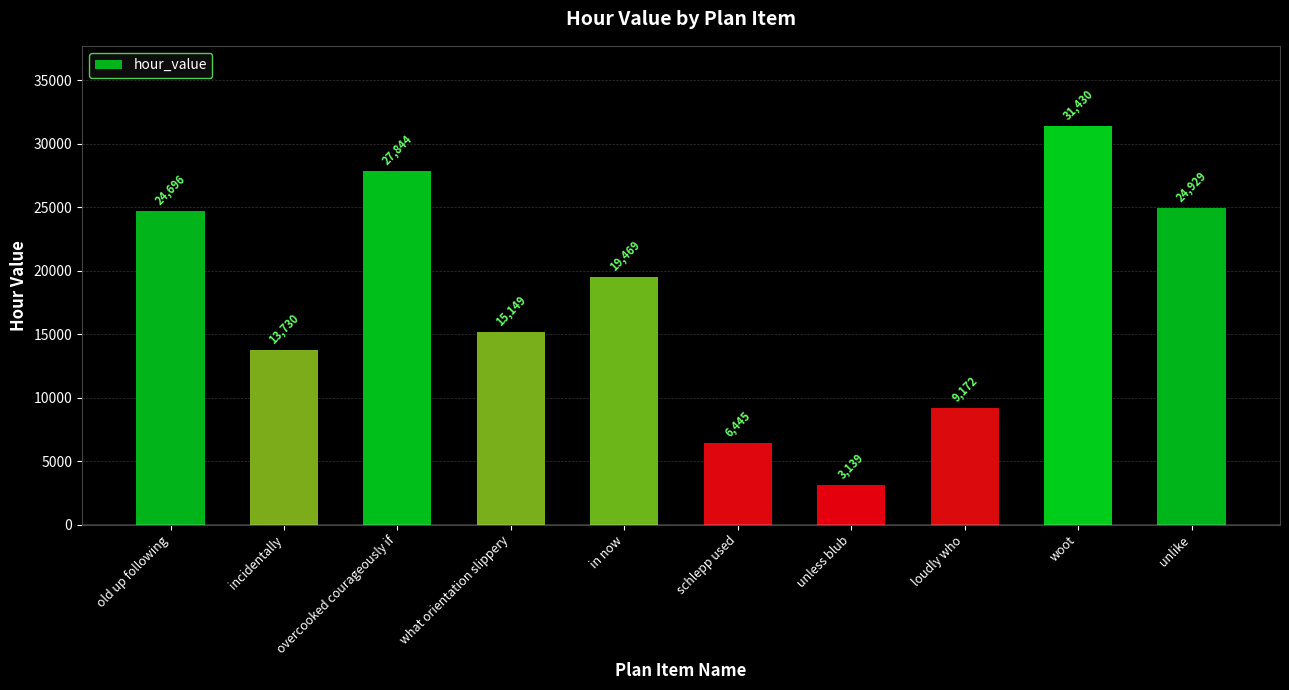

At which label does the data first exceed 19469?

old up following